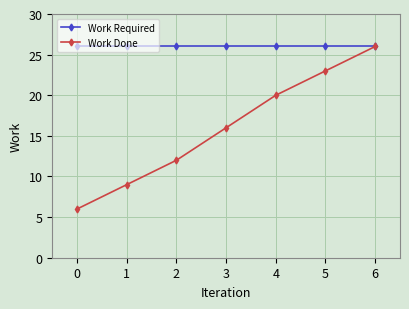

Is this an area chart (filled region under the line)?

No